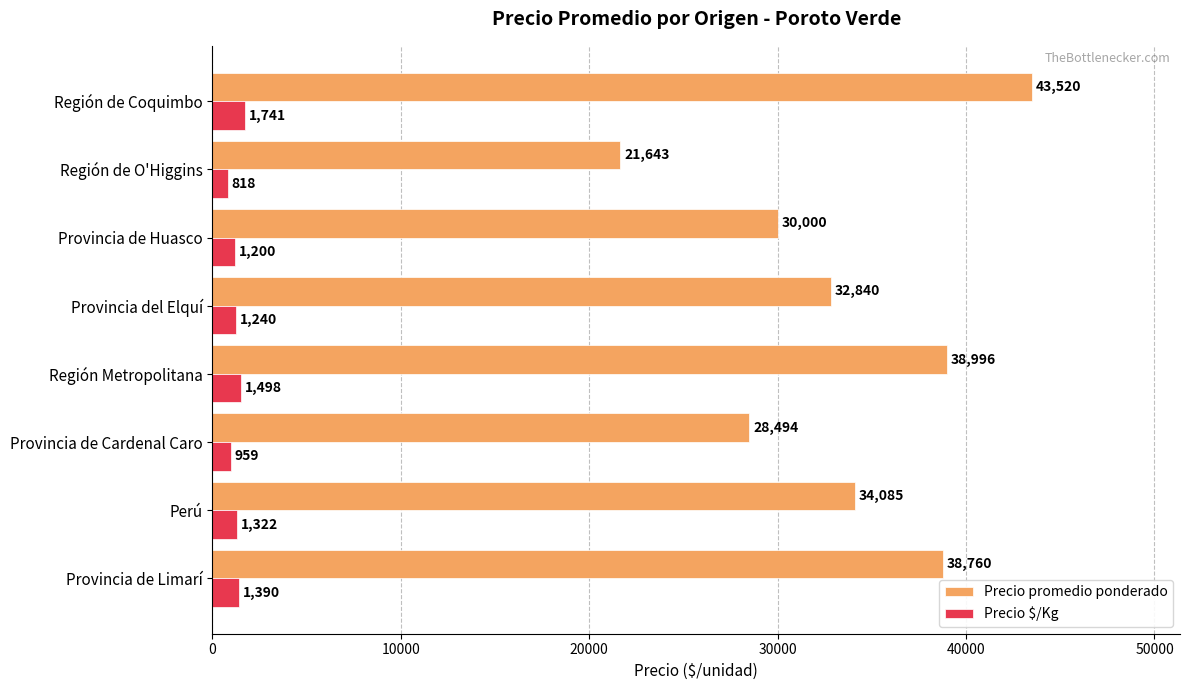

Is it true that Precio promedio ponderado equals 21643 at Región de O'Higgins?

True